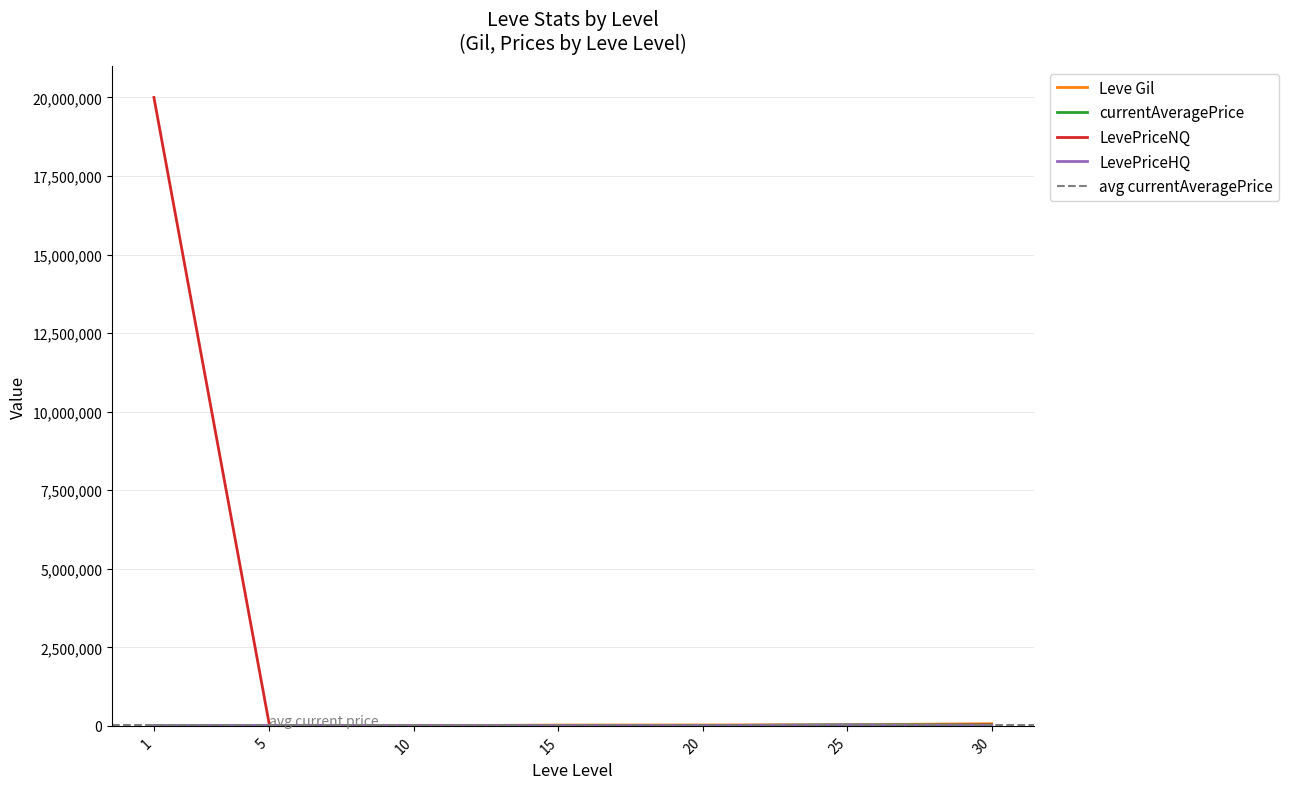

What is the difference between the LevePriceNQ values at 1 and 5?

19986603